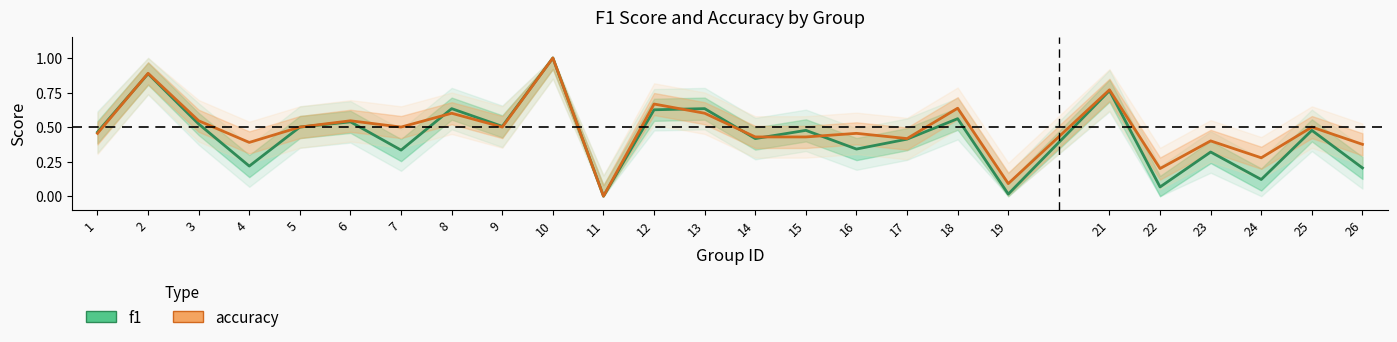

In f1, how many points are higher than both neighbors (excluding endpoints)?

10